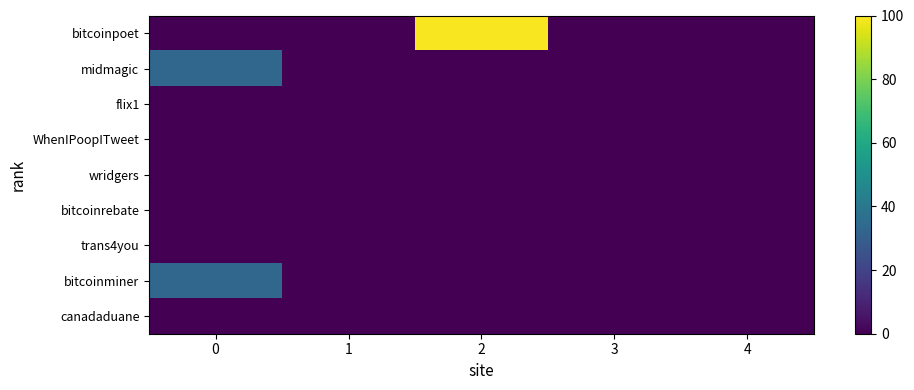

At how many categories does at least one series exceed 19?

2